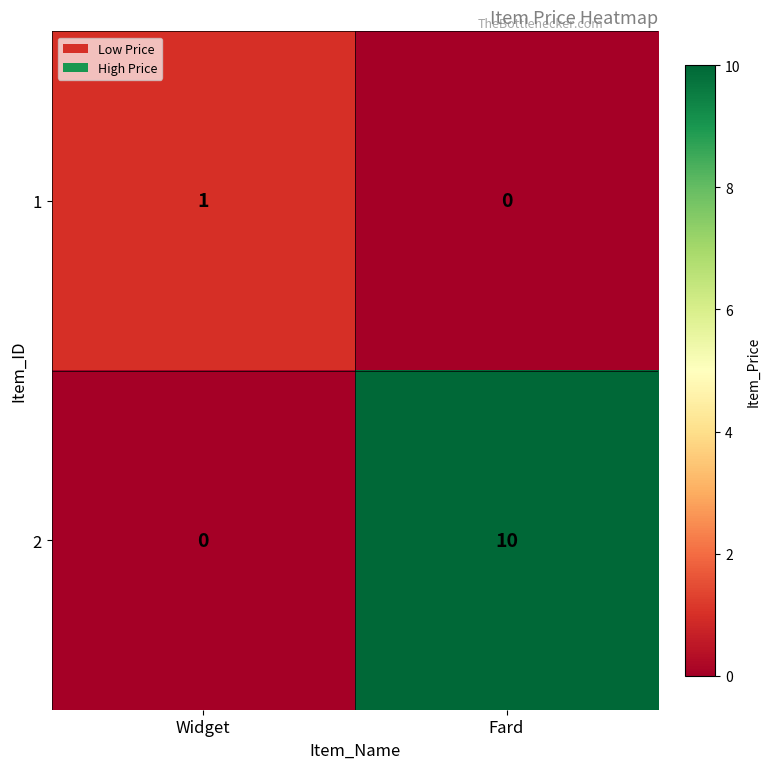

The 1 series shows 1 at Widget. True or false?

True